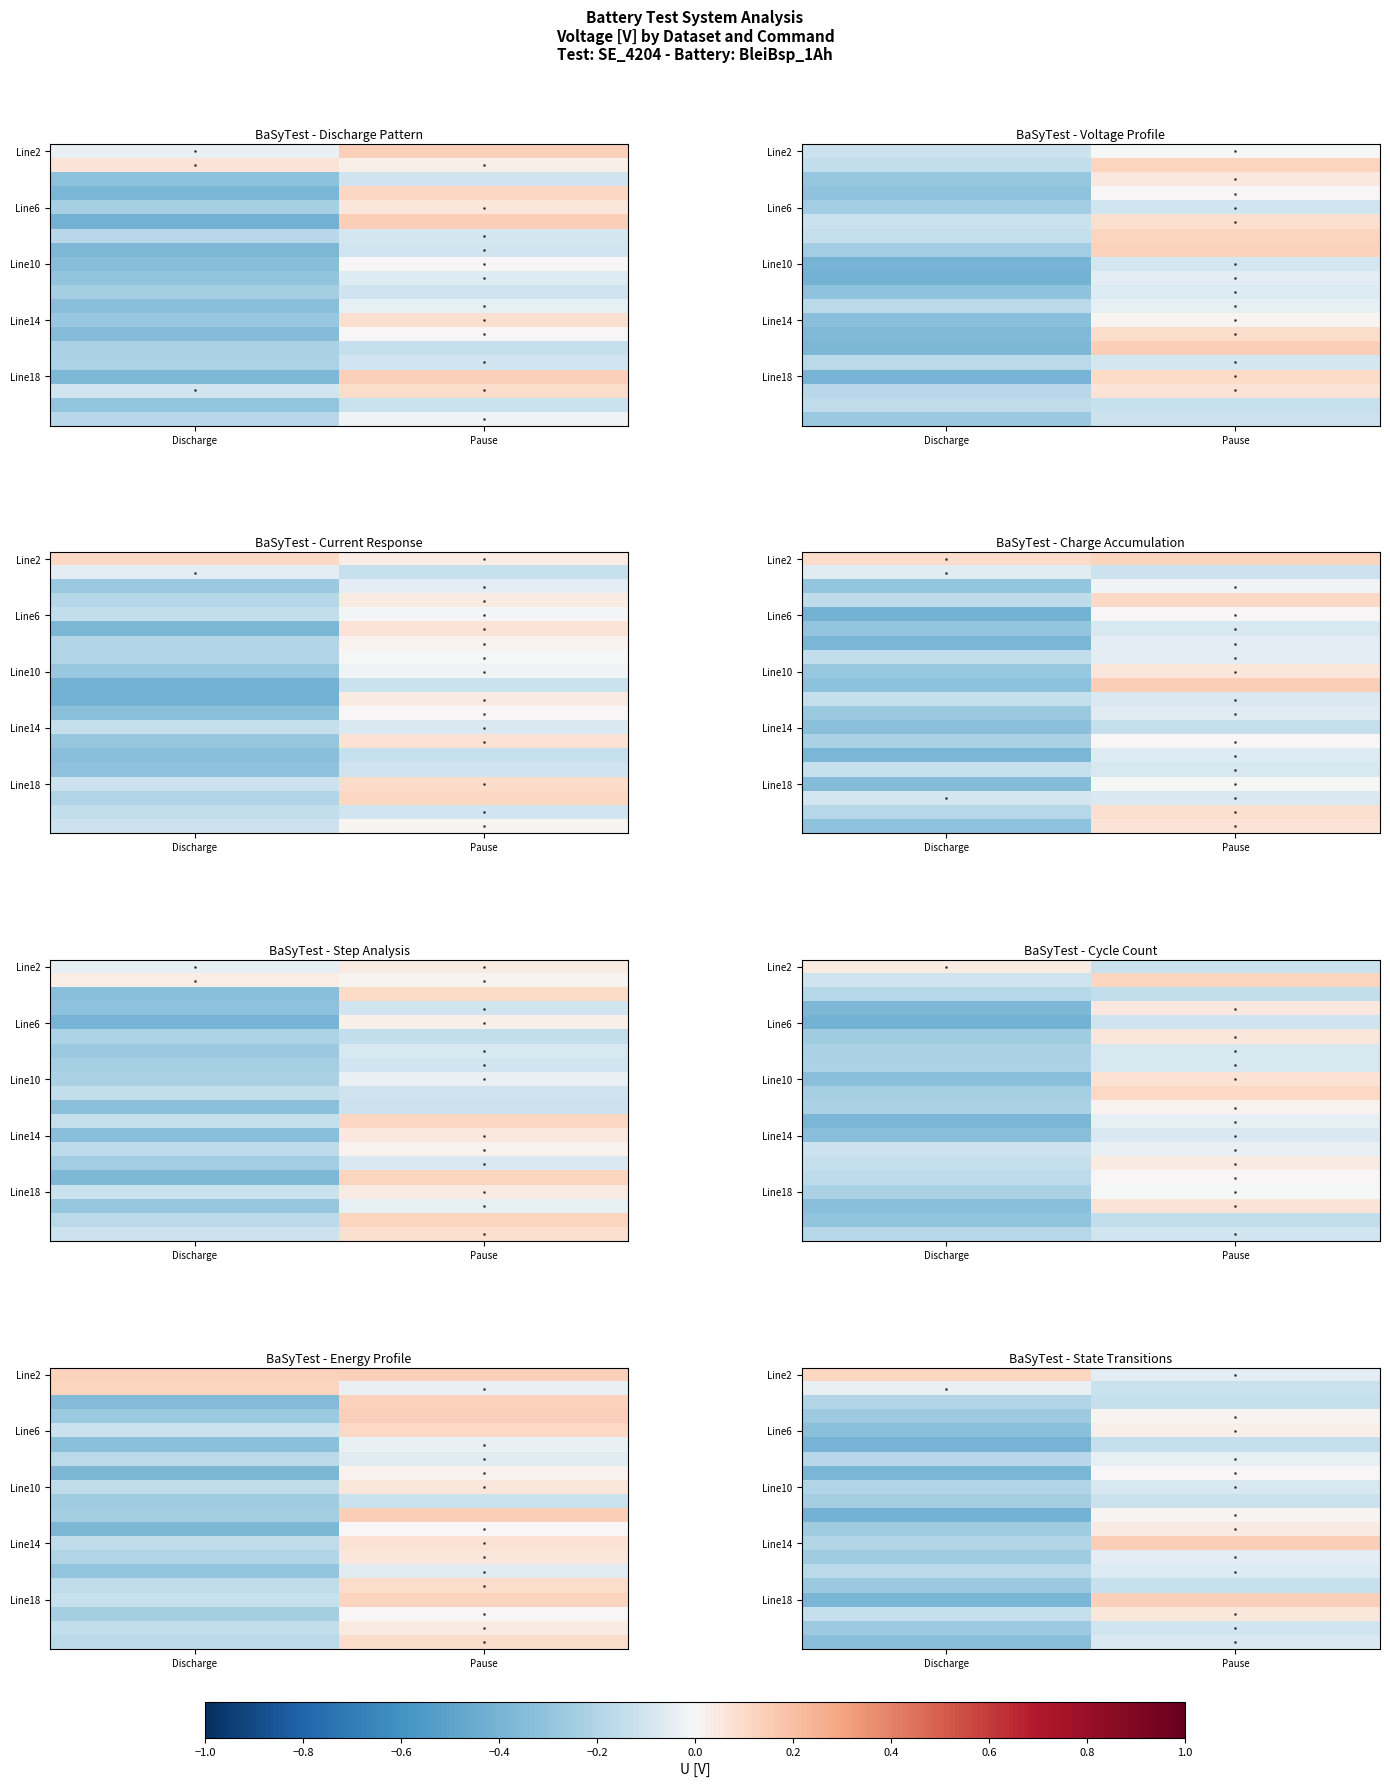

At which category does the chart reach its minimum across all series?

Discharge